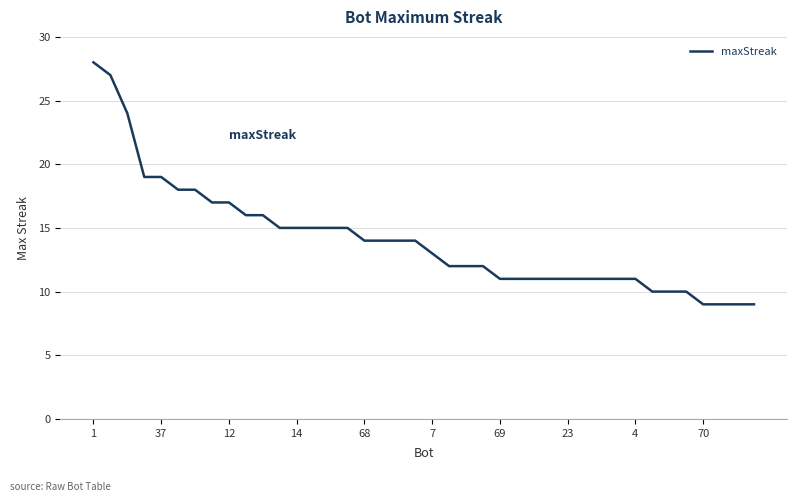

What is the smallest value displayed?

9